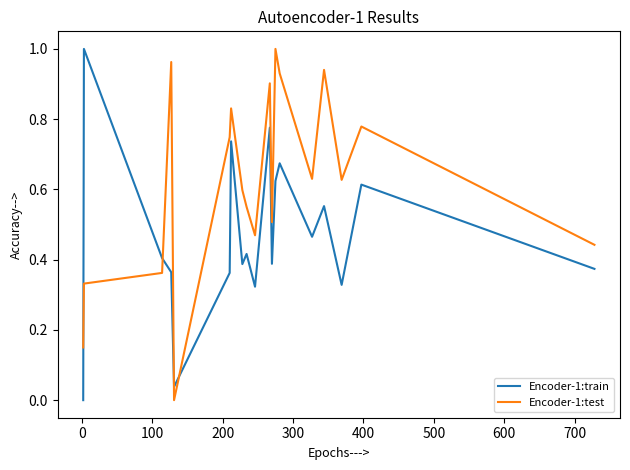

What is the maximum value shown in the chart?

1.0